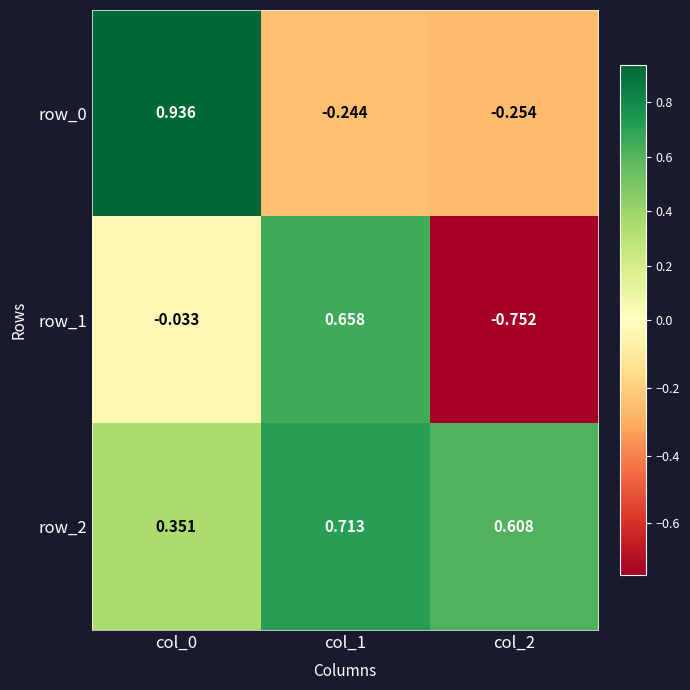

What is the difference between the highest and lowest values at col_1?

1.0